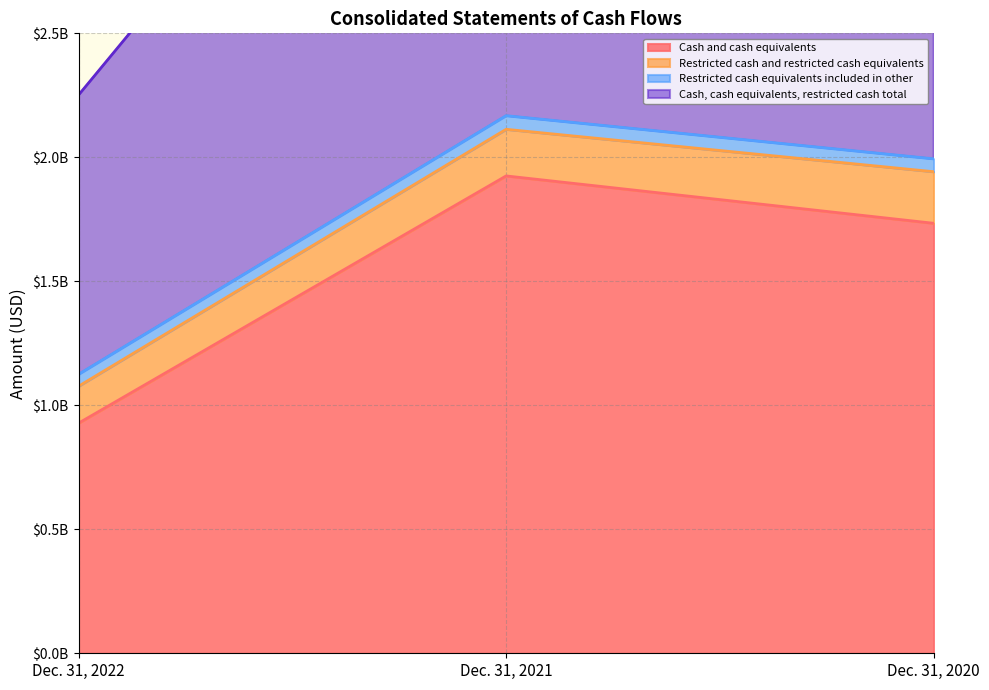

Rank the categories by Cash and cash equivalents value from highest to lowest.

Dec. 31, 2021, Dec. 31, 2020, Dec. 31, 2022